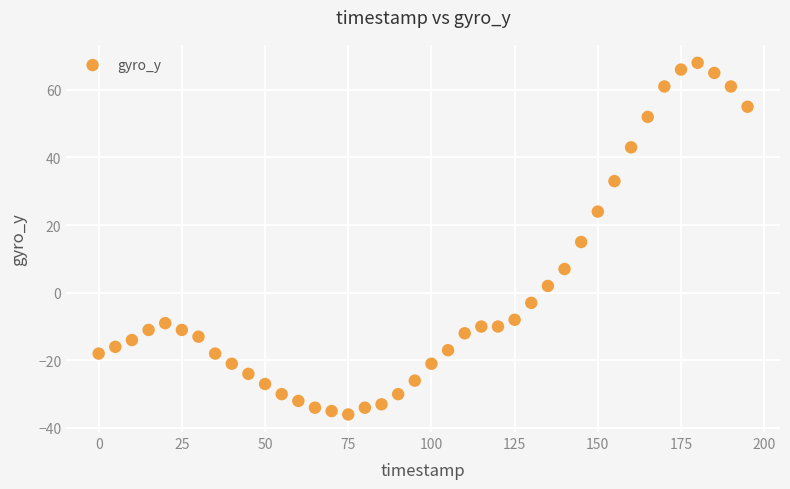

What is the range of Y values (max minus min)?

104